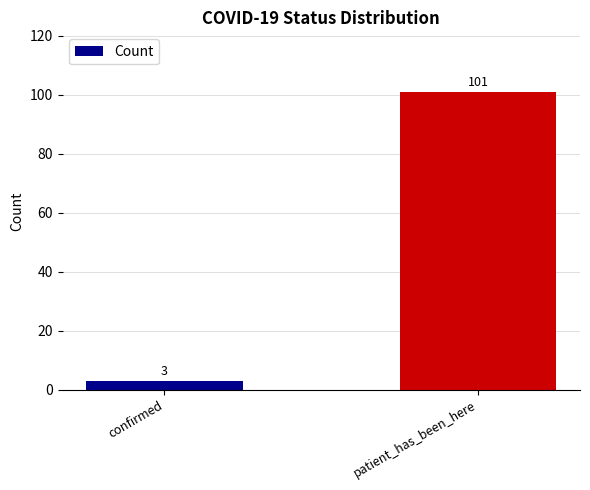

What is the ratio of the value at patient_has_been_here to the value at confirmed?

33.7